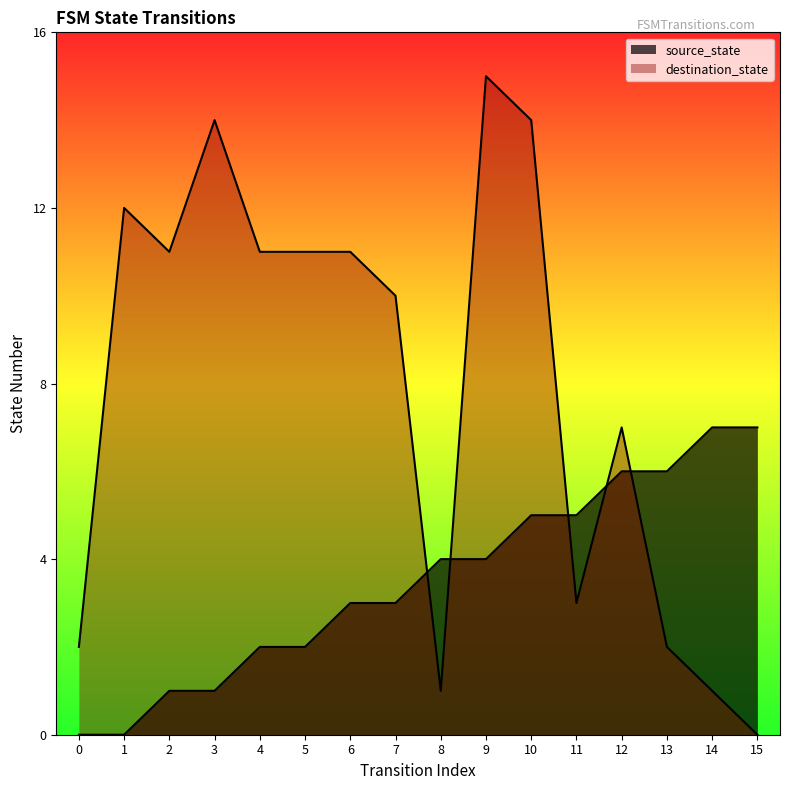

How many lines are shown in the chart?

2